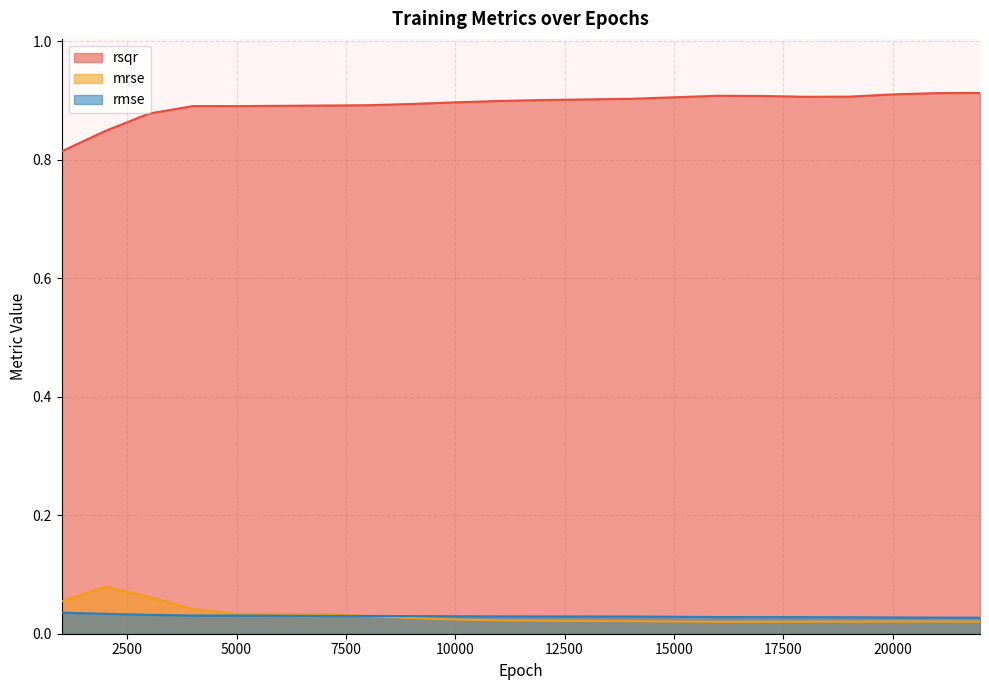

At which category is the sum across all series the highest?

3000